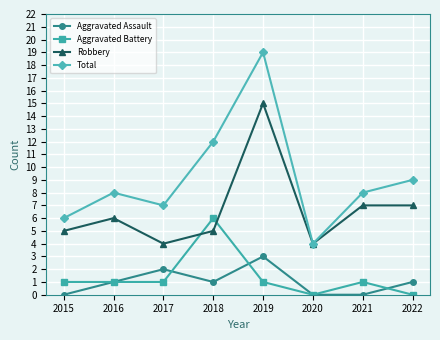

Does the chart have visible grid lines?

Yes